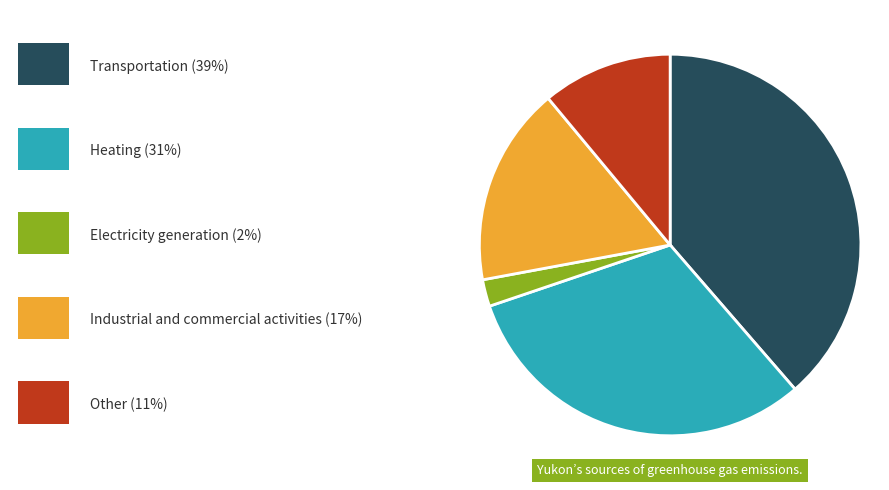

Is there a majority slice in this chart?

No